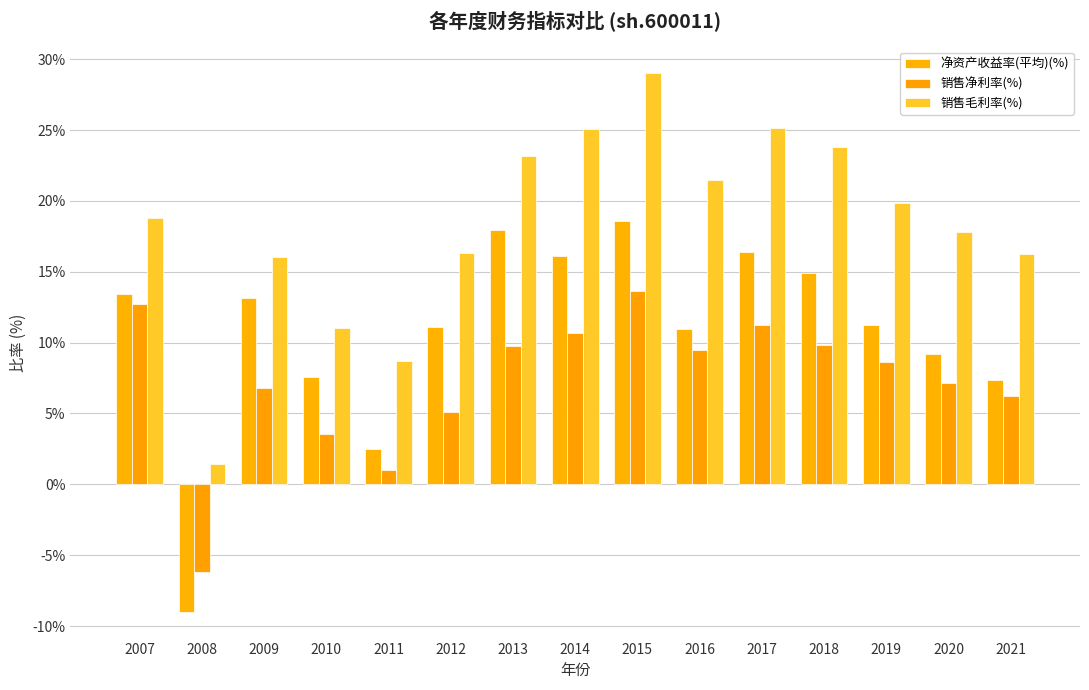

Reading right to left, transcribe all the data shown in this chart.

净资产收益率(平均)(%): 2021=7.3	2020=9.2	2019=11.2	2018=14.9	2017=16.4	2016=11.0	2015=18.6	2014=16.1	2013=17.9	2012=11.1	2011=2.5	2010=7.5	2009=13.2	2008=-9.0	2007=13.4
销售净利率(%): 2021=6.2	2020=7.1	2019=8.6	2018=9.8	2017=11.2	2016=9.5	2015=13.6	2014=10.7	2013=9.8	2012=5.1	2011=1.0	2010=3.5	2009=6.8	2008=-6.2	2007=12.7
销售毛利率(%): 2021=16.2	2020=17.8	2019=19.8	2018=23.8	2017=25.1	2016=21.5	2015=29.0	2014=25.0	2013=23.1	2012=16.3	2011=8.7	2010=11.0	2009=16.0	2008=1.4	2007=18.8